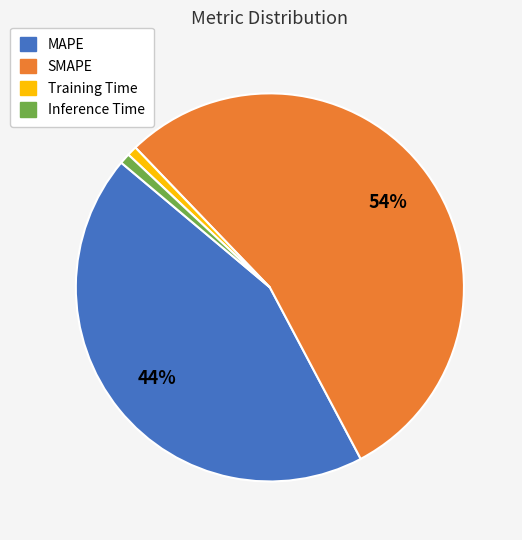

Approximately how many times larger is the value at MAPE compared to SMAPE?

0.8